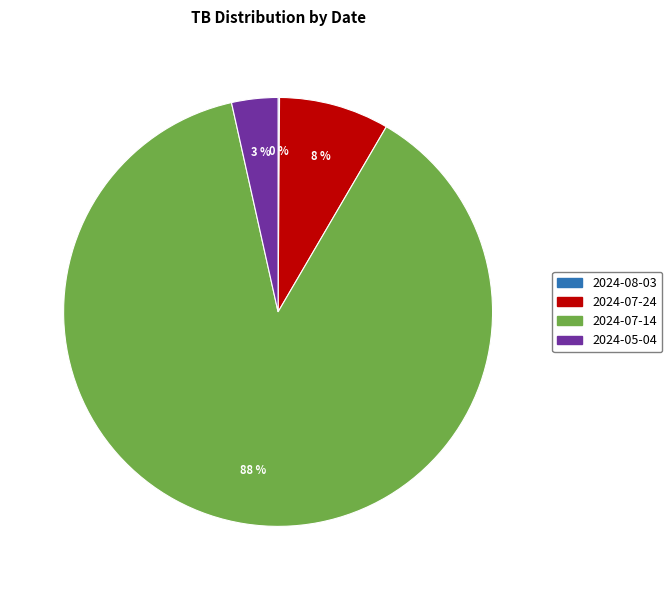

Does any single category account for the majority?

Yes